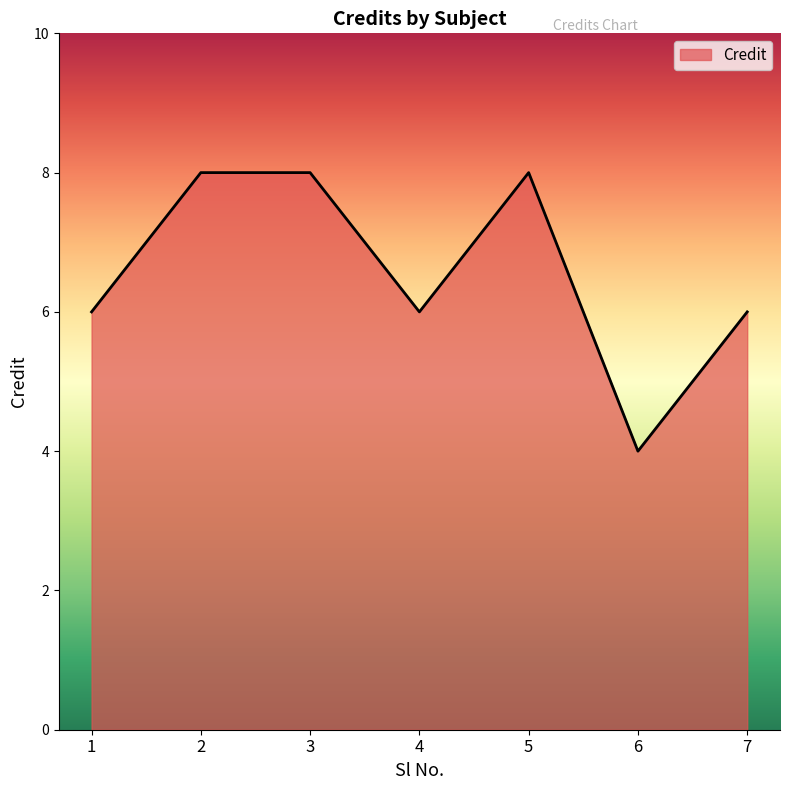

Reading right to left, transcribe all the data shown in this chart.

6	4	8	6	8	8	6